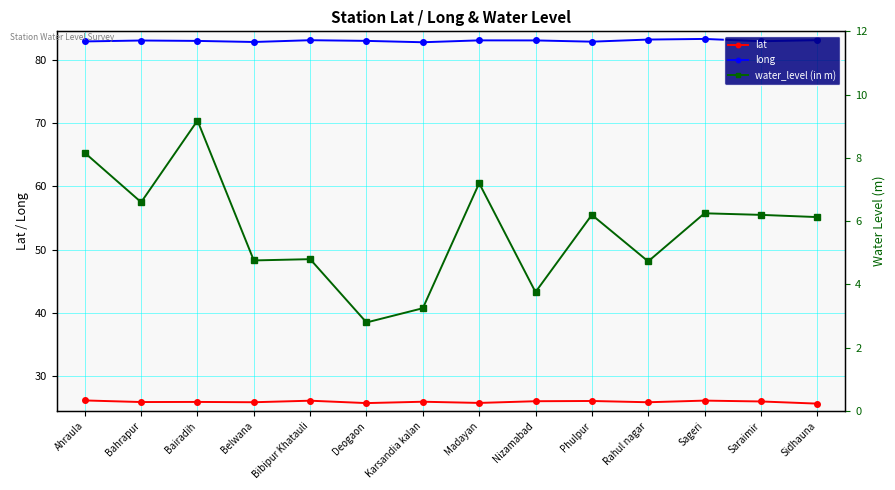

Read the water_level (in m) value at Deogaon.

2.8